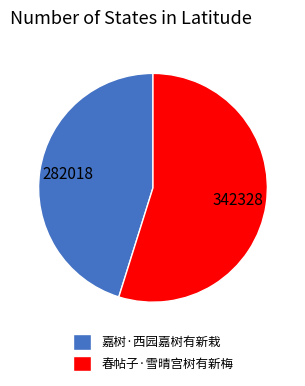

Rank the categories by value from highest to lowest.

春帖子·雪晴宫树有新梅, 嘉树·西园嘉树有新栽